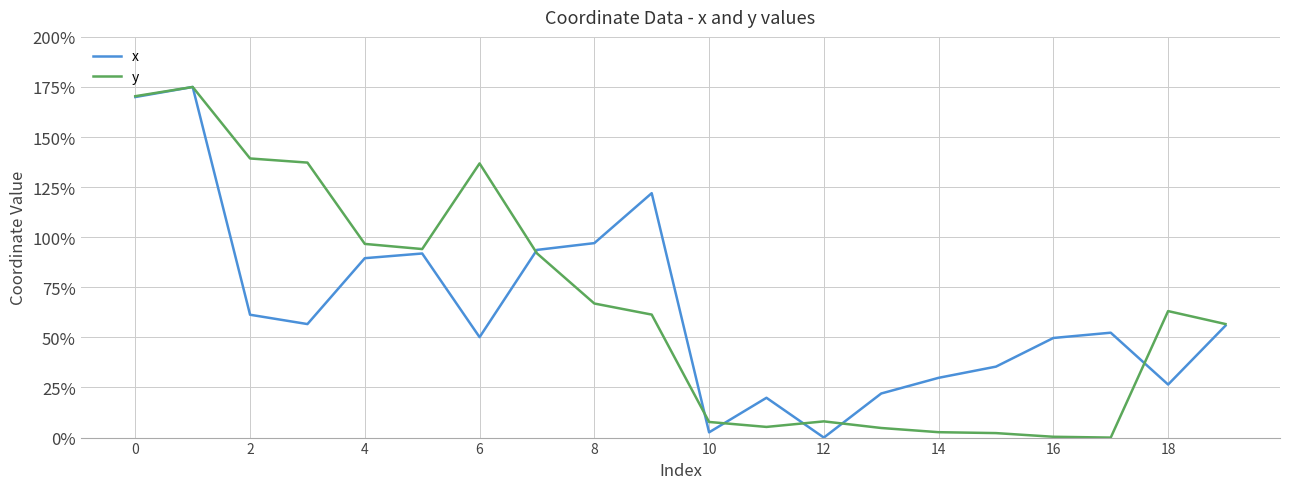

What is the sum of all y values?

1321.0